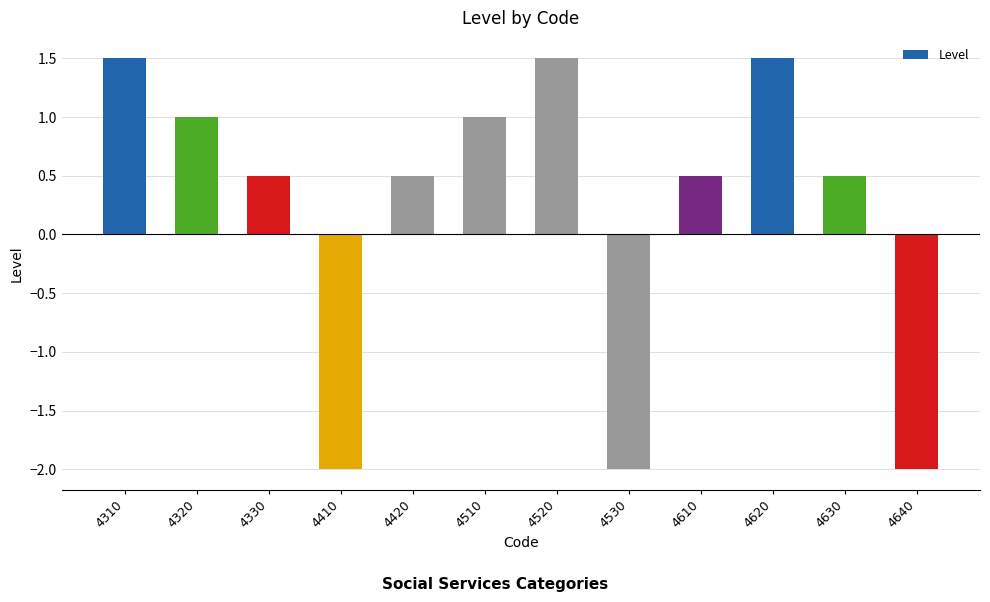

Reading right to left, list all the values displayed in this chart.

-2.0	0.5	1.5	0.5	-2.0	1.5	1.0	0.5	-2.0	0.5	1.0	1.5